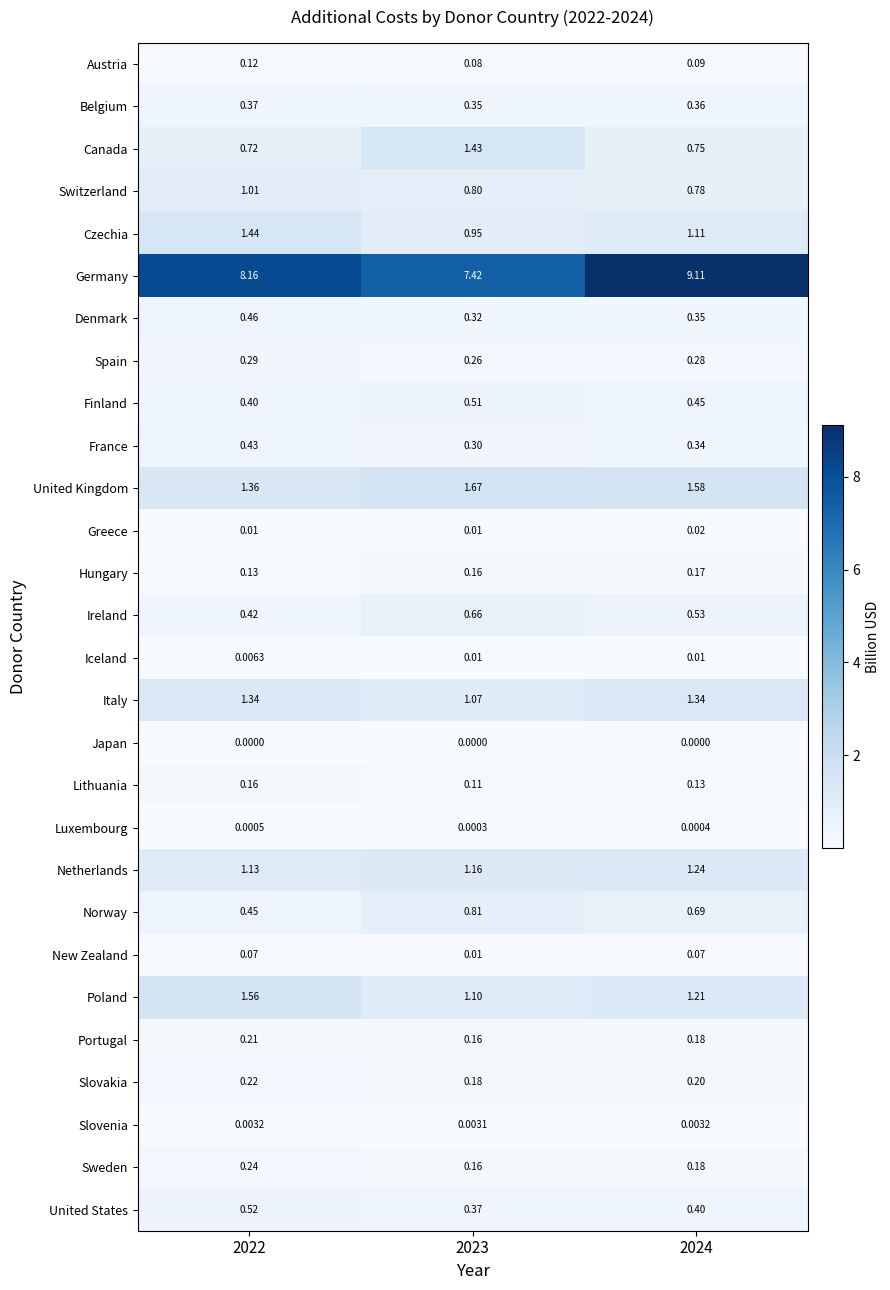

Which series has the largest total across all categories?

Germany